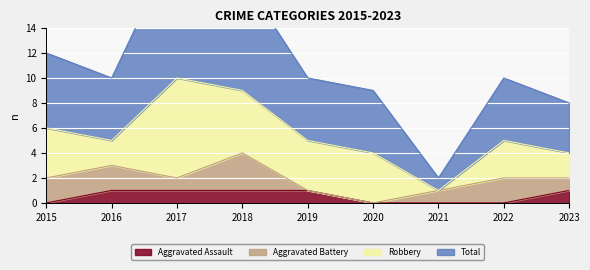

List the labels in order of Aggravated Assault value, largest first.

2016, 2017, 2018, 2019, 2023, 2015, 2020, 2021, 2022